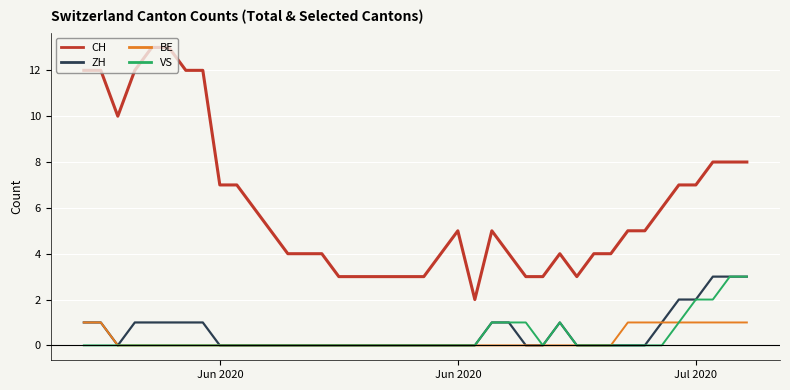

Which series has the largest total across all categories?

CH